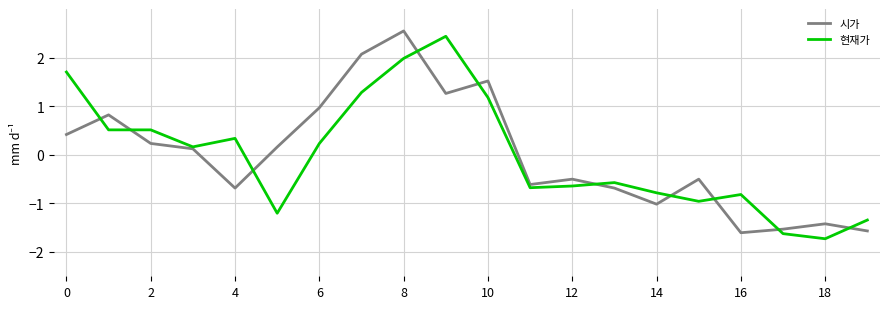

What is the maximum value shown in the chart?

2.5